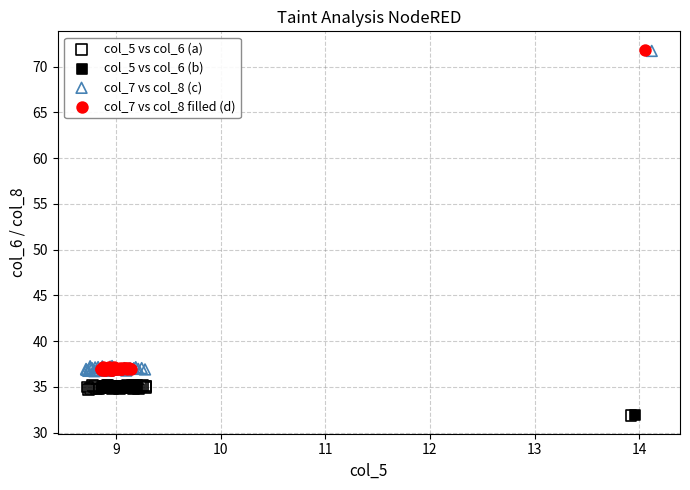

Which series has the widest spread of Y values?

col_7 vs col_8 filled (d)